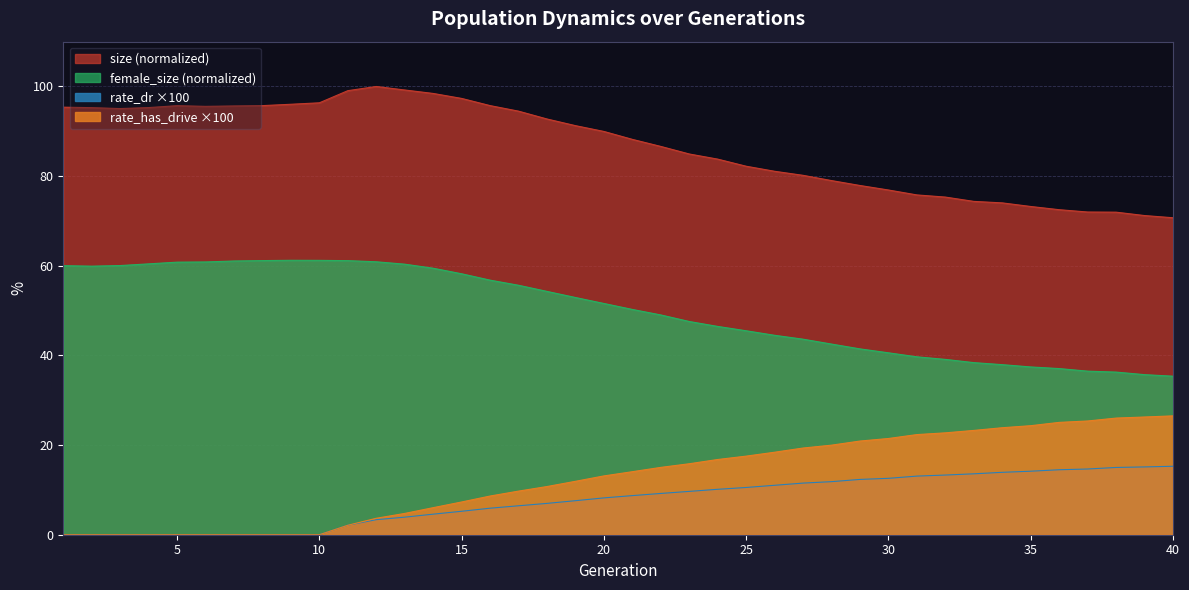

What is the difference between the second highest and minimum values in the rate_has_drive series?

26.3